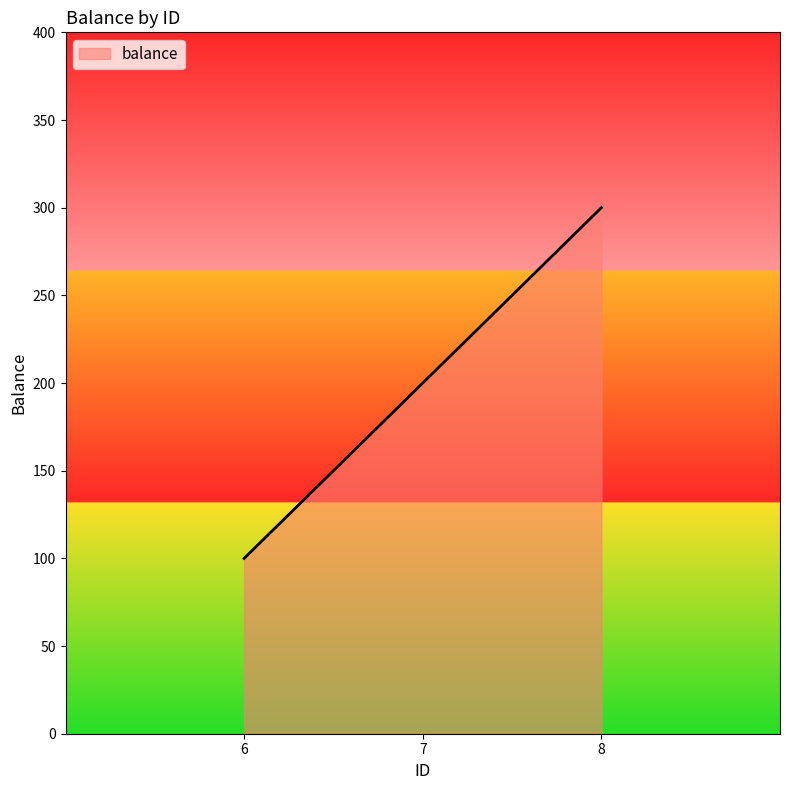

The chart shows a value of 182 at 8. True or false?

False